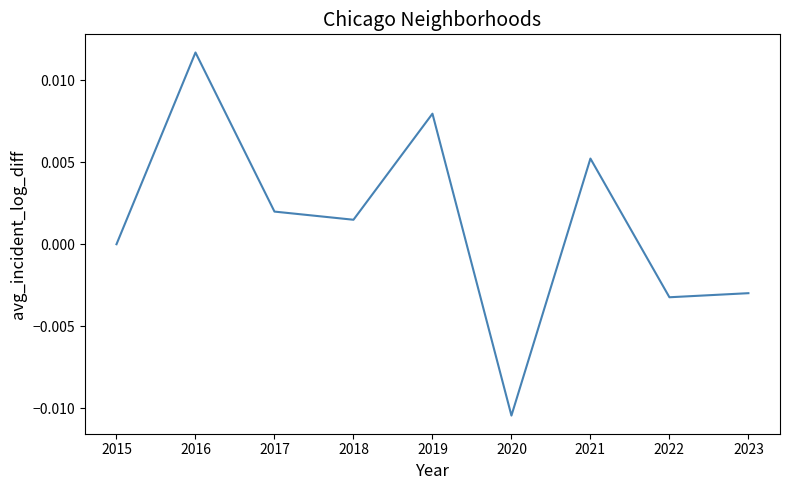

Which label corresponds to the largest value in the chart?

2016